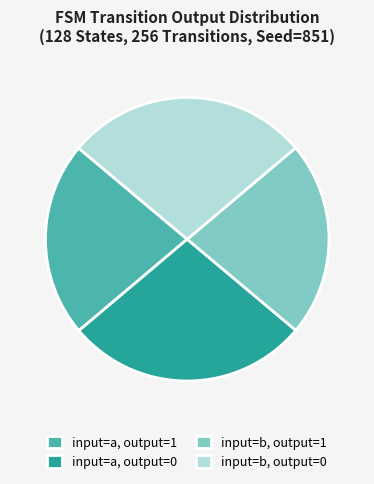

What is the ratio of the value at input=a, output=1 to the value at input=b, output=1?

1.0